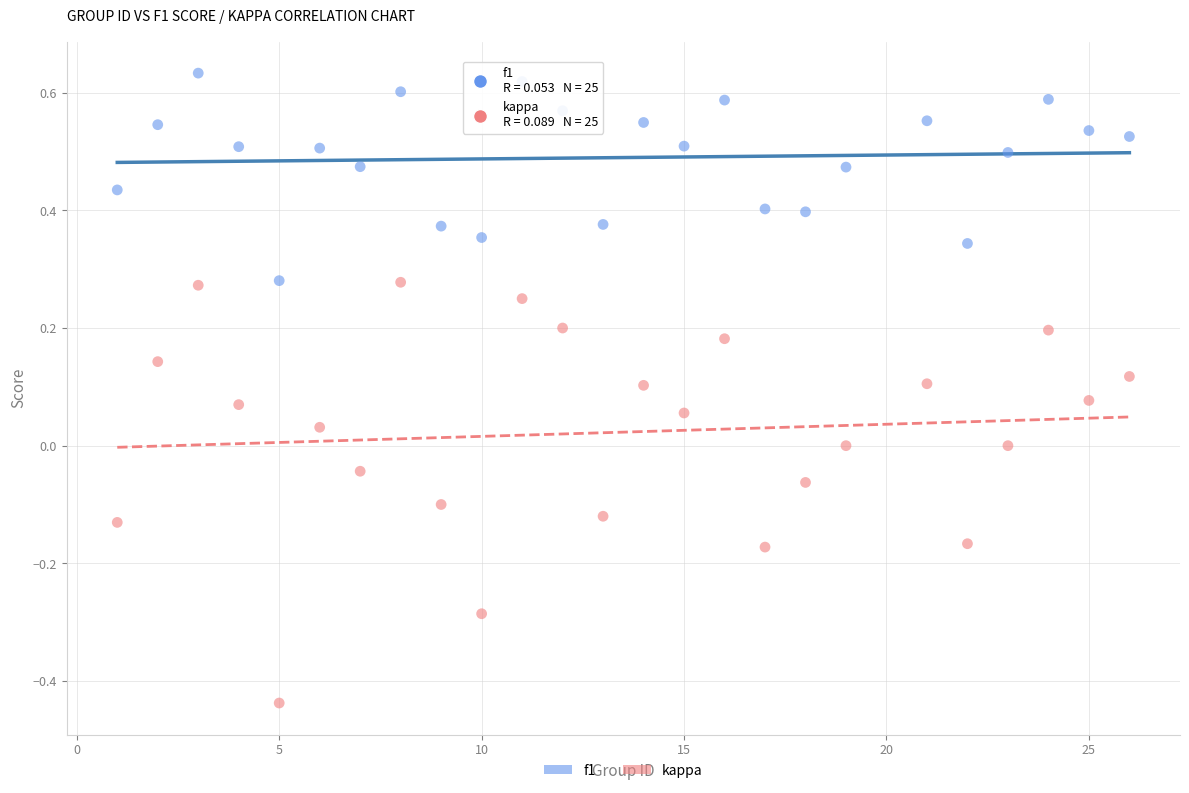

What are all the series names shown in the legend?

f1, kappa